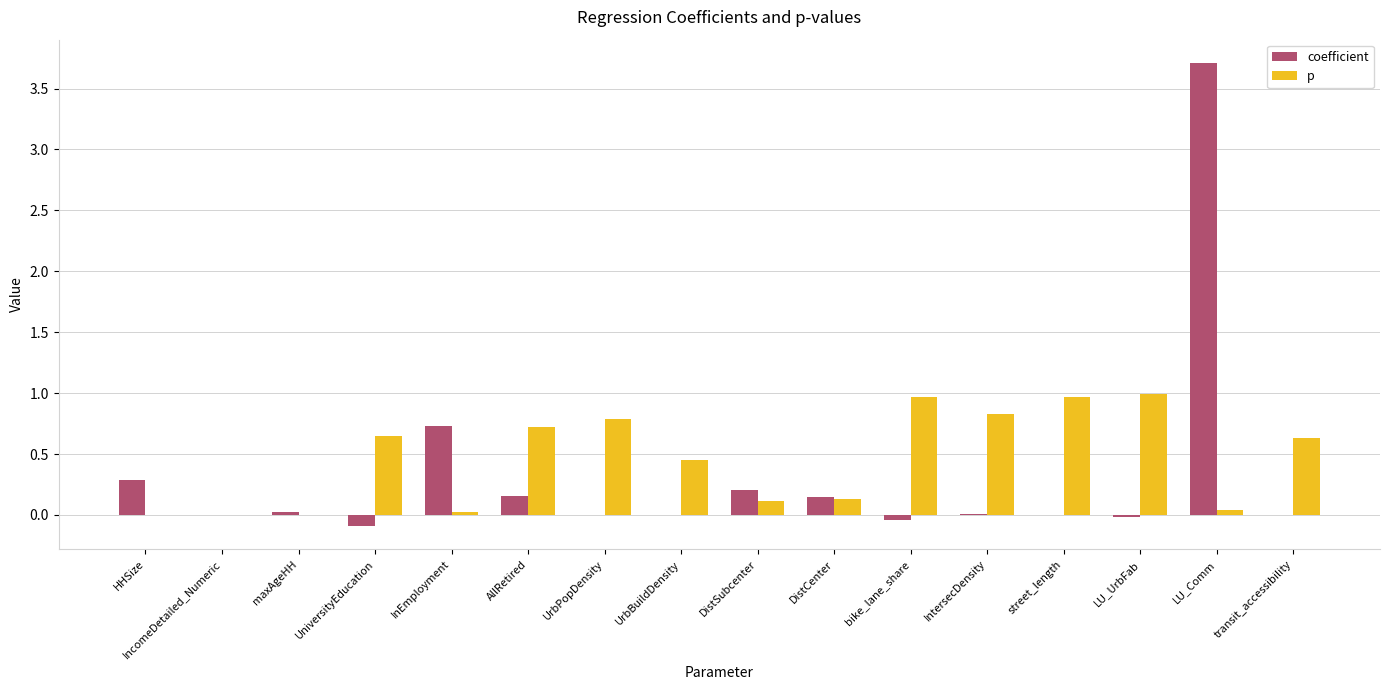

At which category is the sum across all series the highest?

LU_Comm